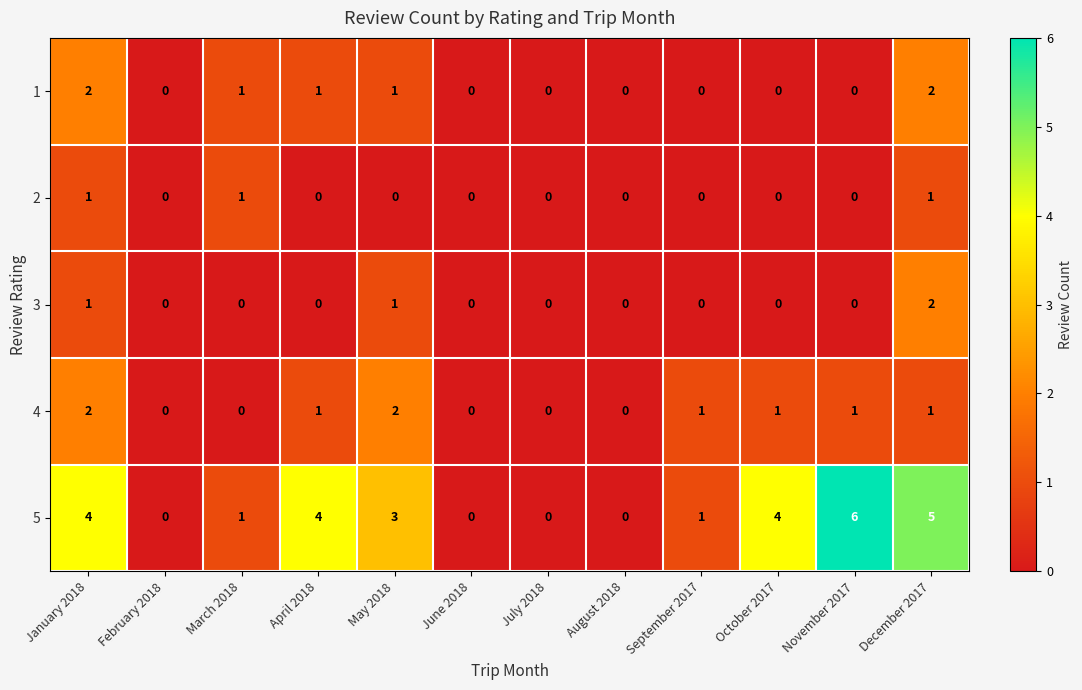

At which category is the sum across all series the highest?

December 2017